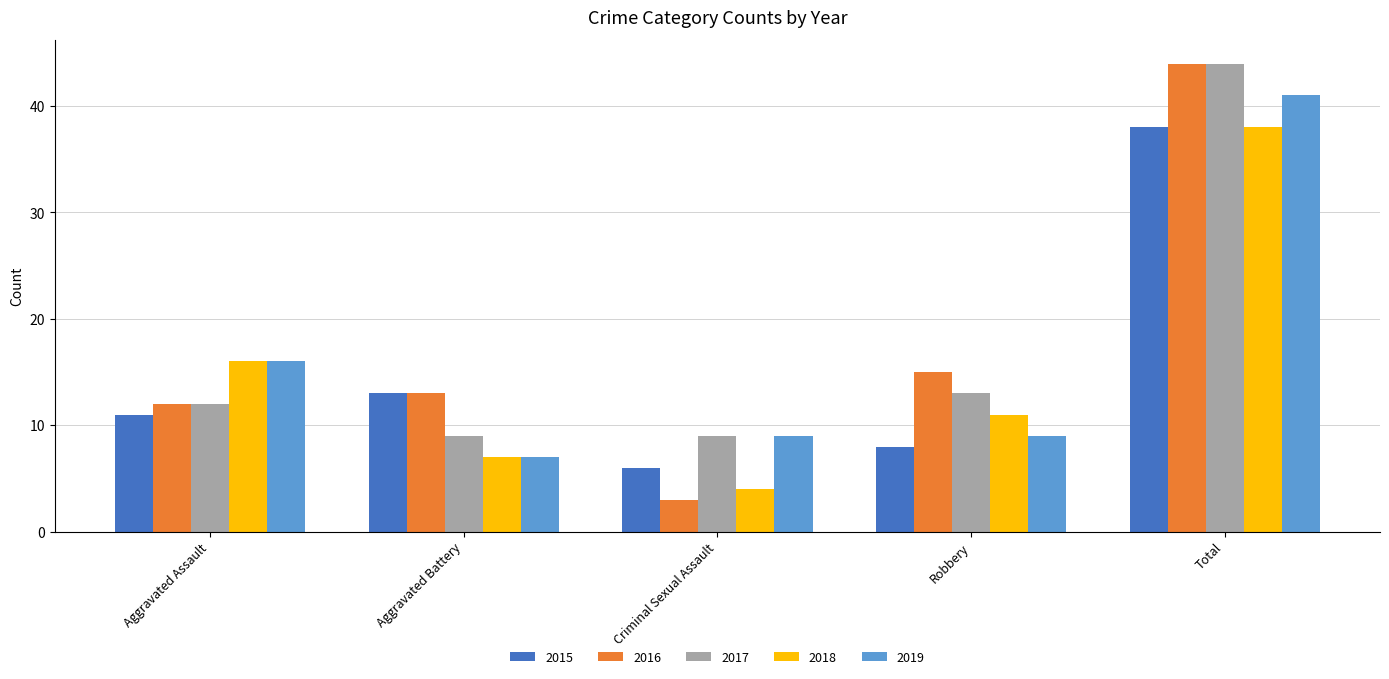

List the labels in order of 2015 value, largest first.

Total, Aggravated Battery, Aggravated Assault, Robbery, Criminal Sexual Assault